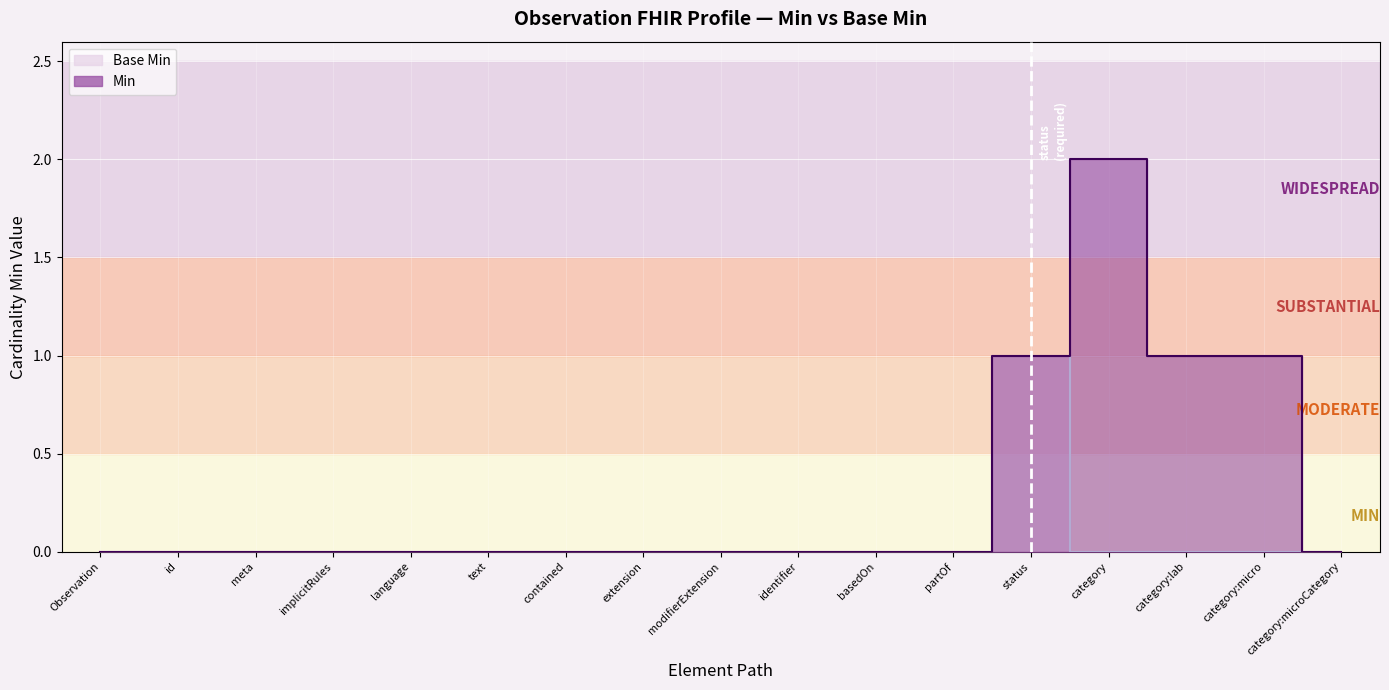

At how many categories does at least one series exceed 0?

4